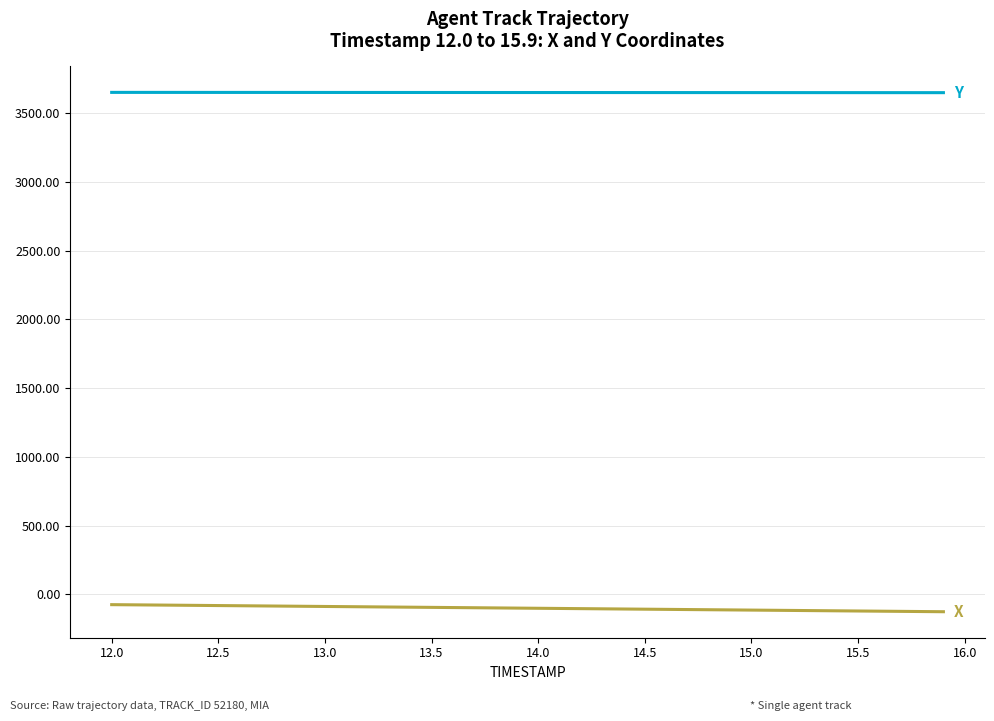

What is the maximum value shown in the chart?

3651.8